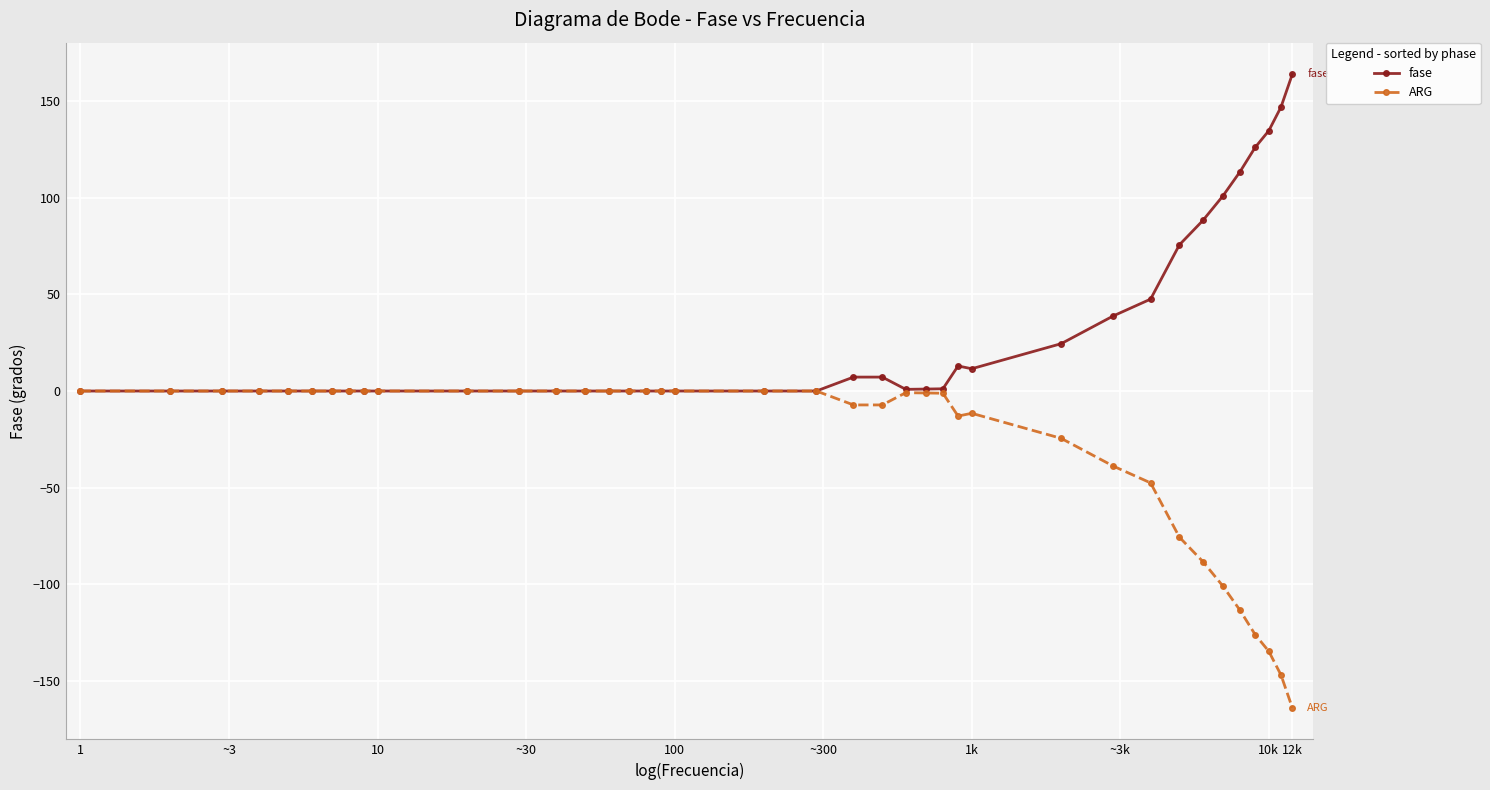

What is the maximum value for fase?

163.8